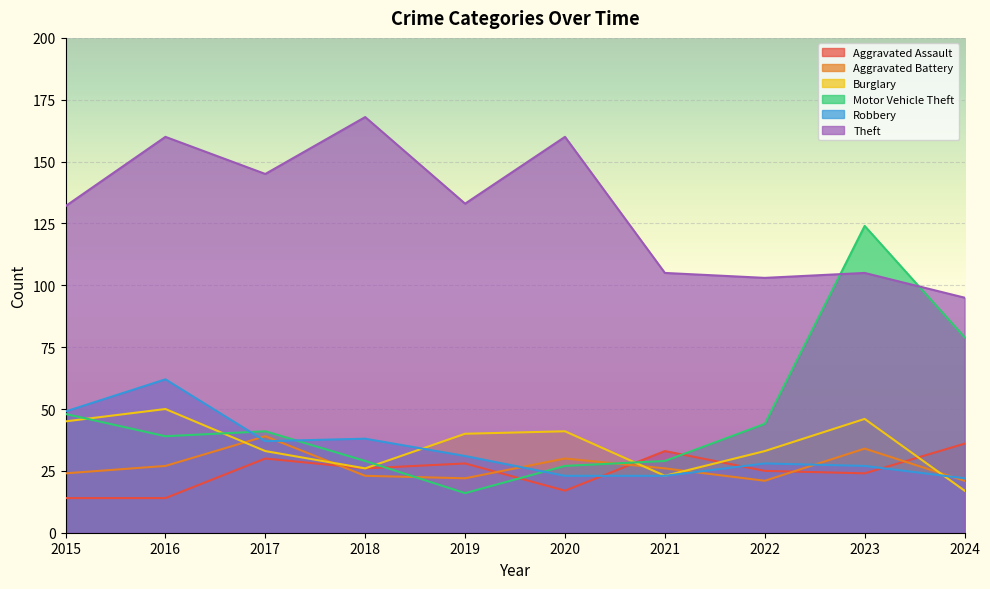

How many lines are shown in the chart?

6